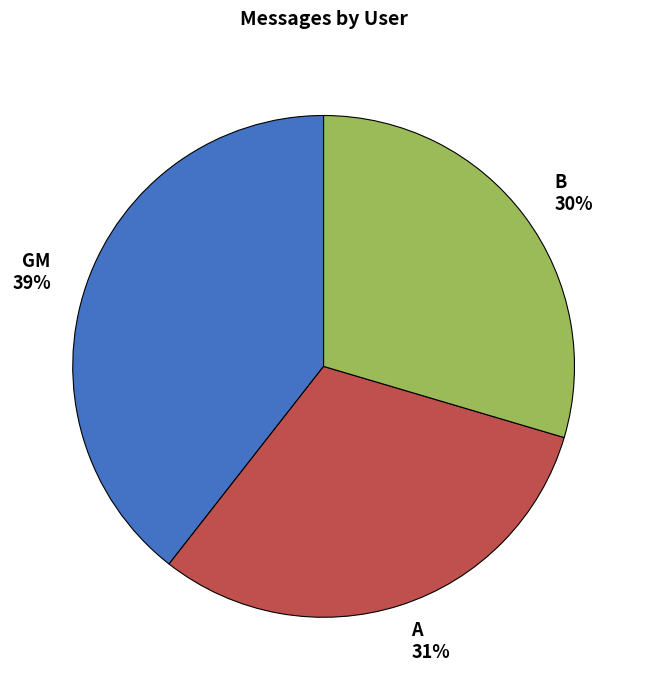

To the nearest percent, what percentage of the pie is GM?

39%